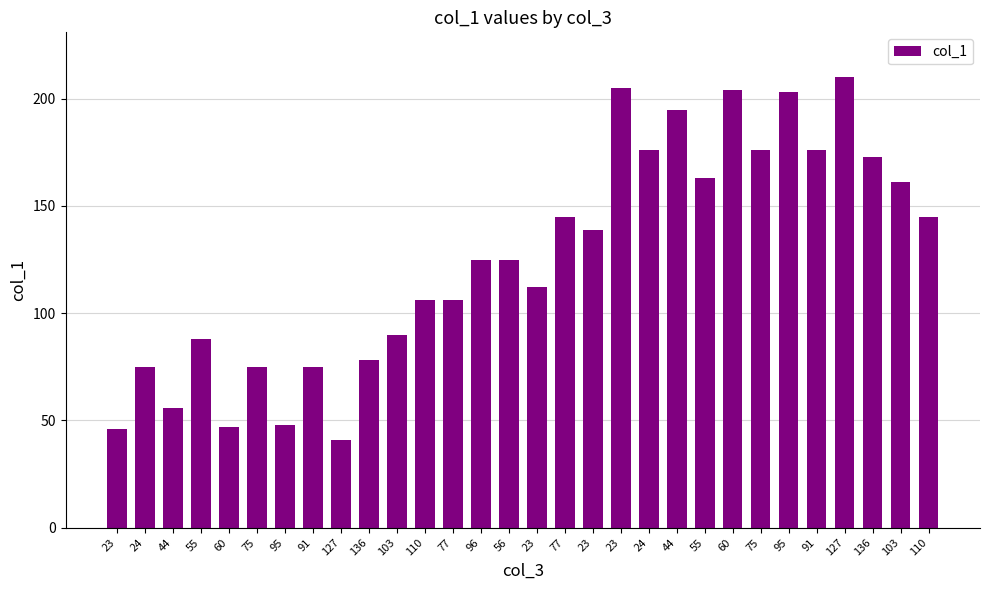

Where does the data first go above 125?

77